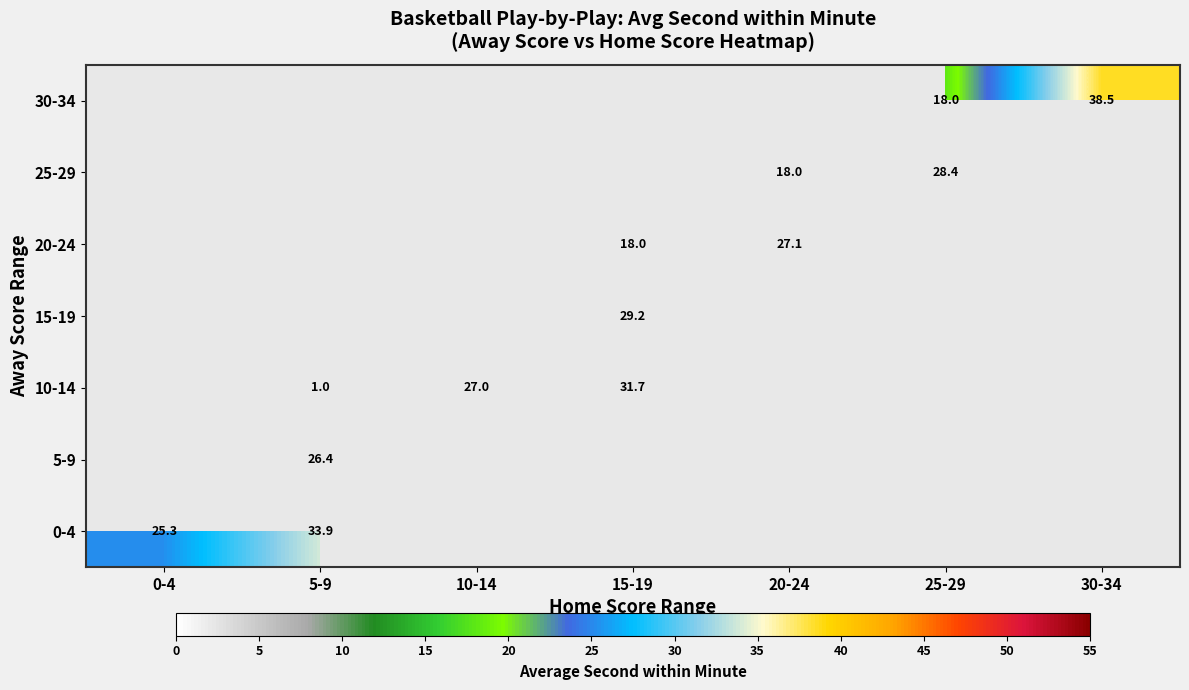

The value of 5-9 at 5-9 is 26.4. True or false?

True